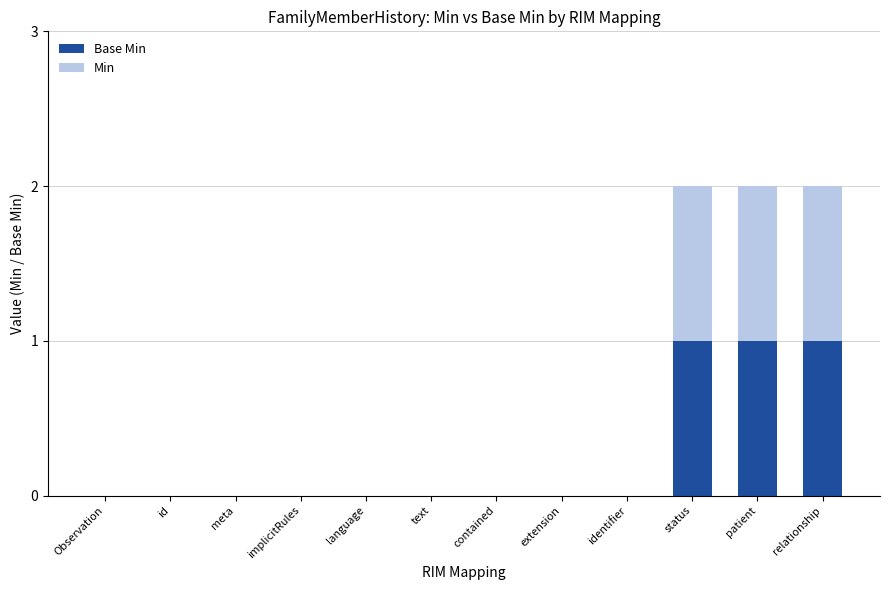

Count the number of data series in this chart.

2